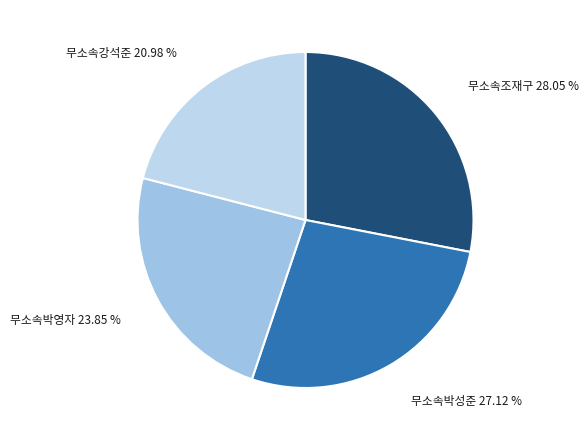

Which category has the biggest portion of the pie?

무소속조재구